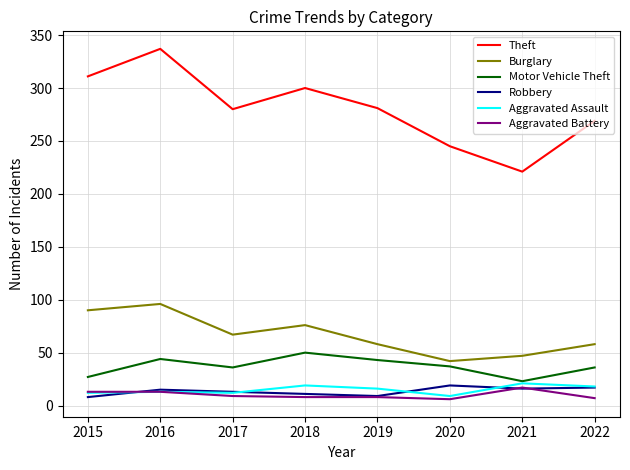

What is the total value across all series at 2019?

415